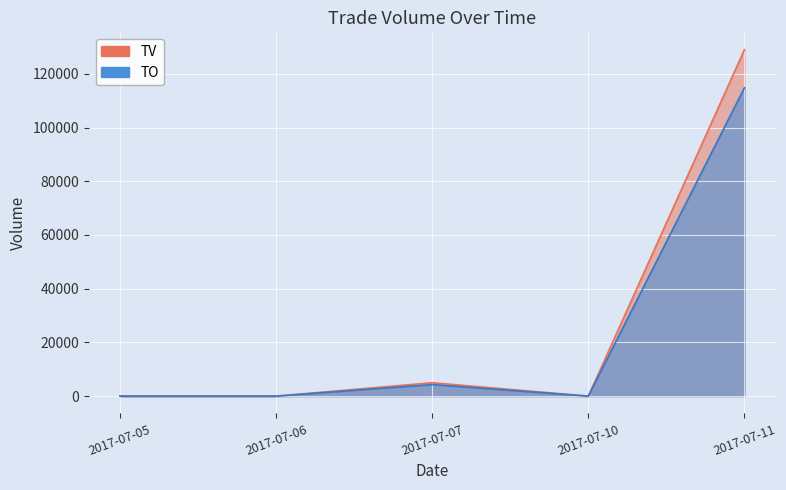

Reading left to right, extract all data points from this chart.

TV: 0	0	5000	0	129000
TO: 0	0	4300	0	114810